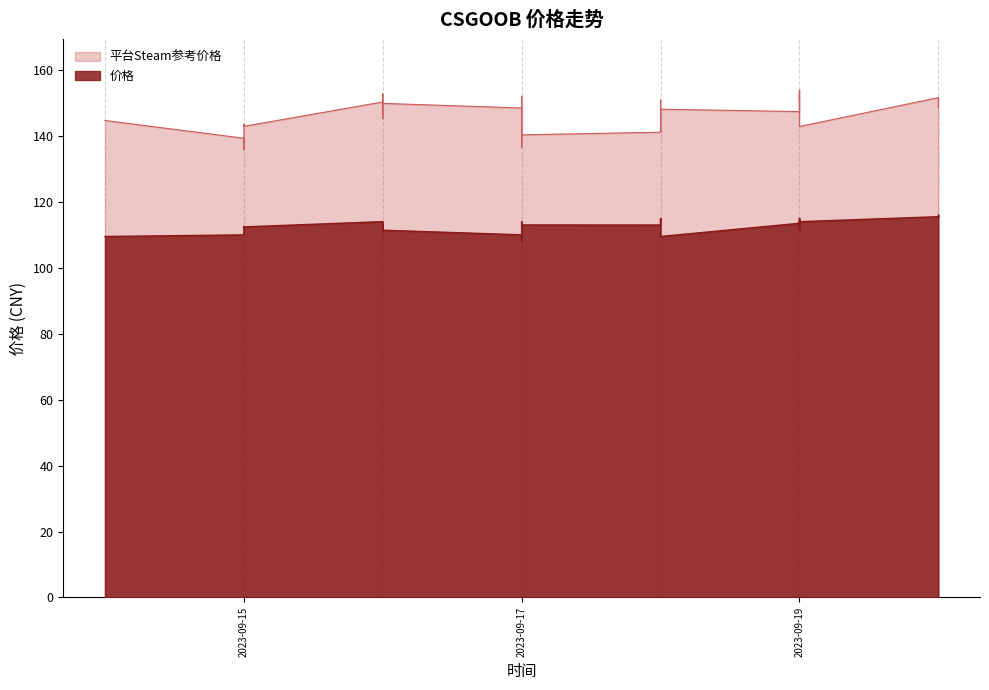

Is it true that 价格 equals 114.4 at 2023-09-18?

True